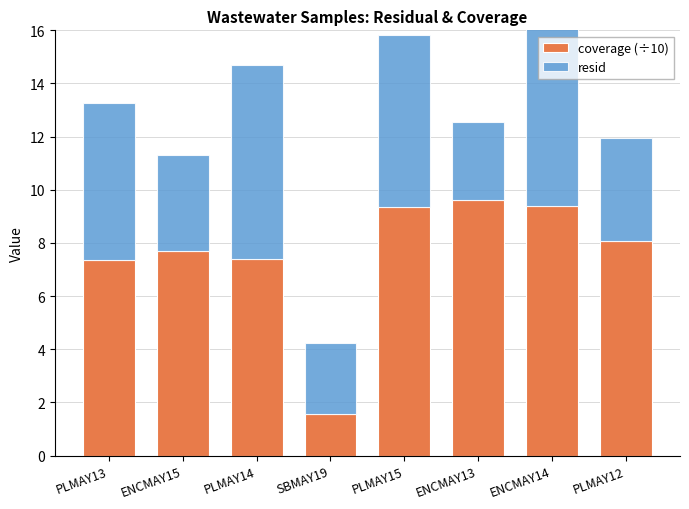

The value of coverage (÷10) at SBMAY19 is 1.6. True or false?

True